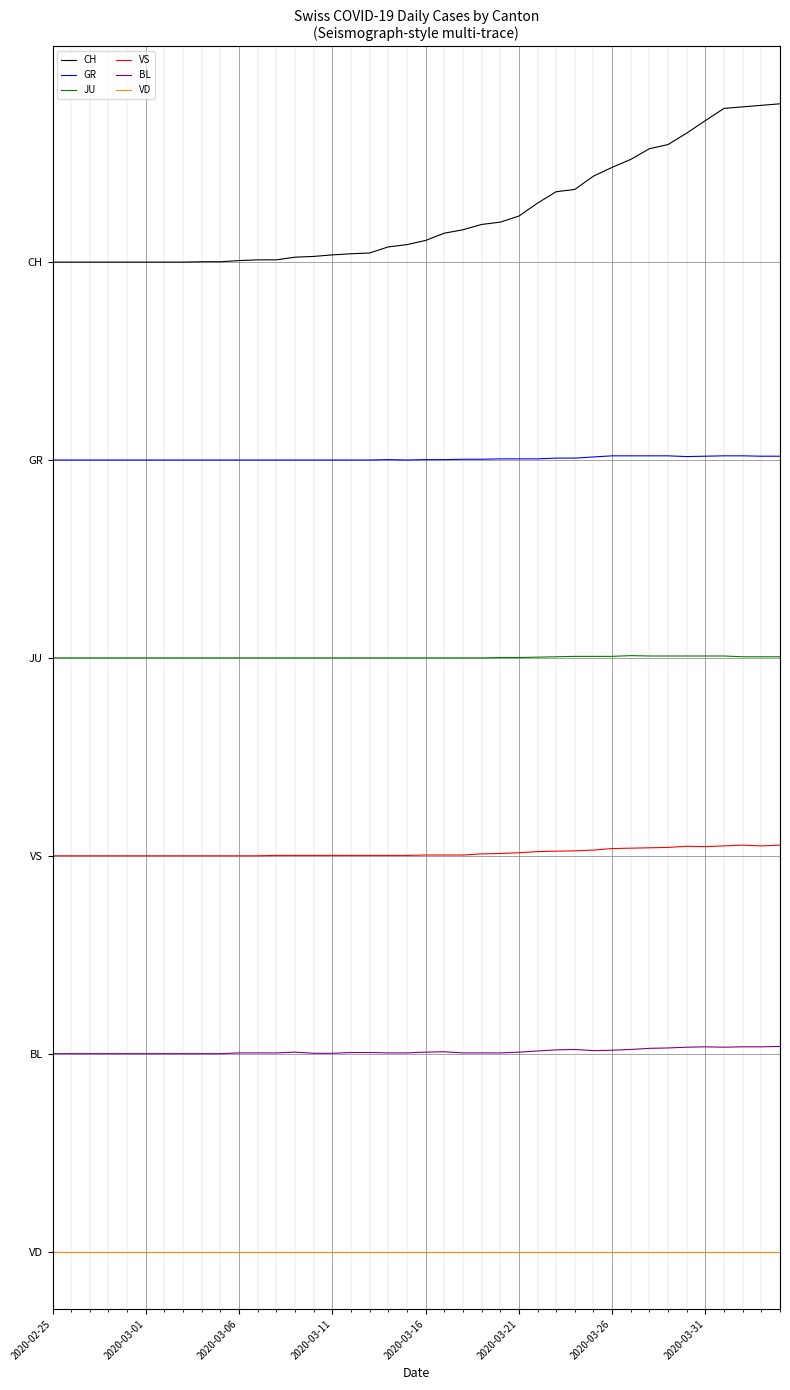

List the series in order of their overall mean, lowest first.

VD, BL, VS, JU, GR, CH